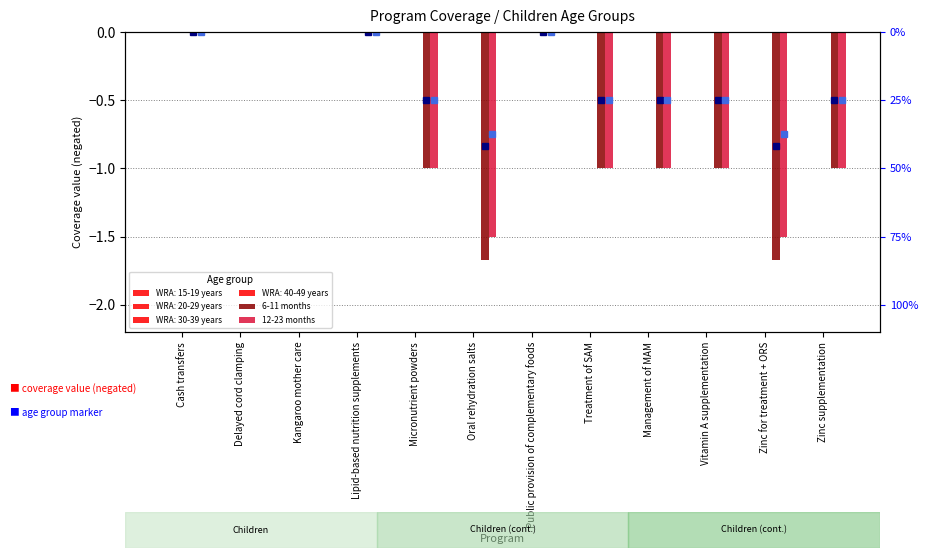

What is the minimum value for 6-11 months?

-1.7